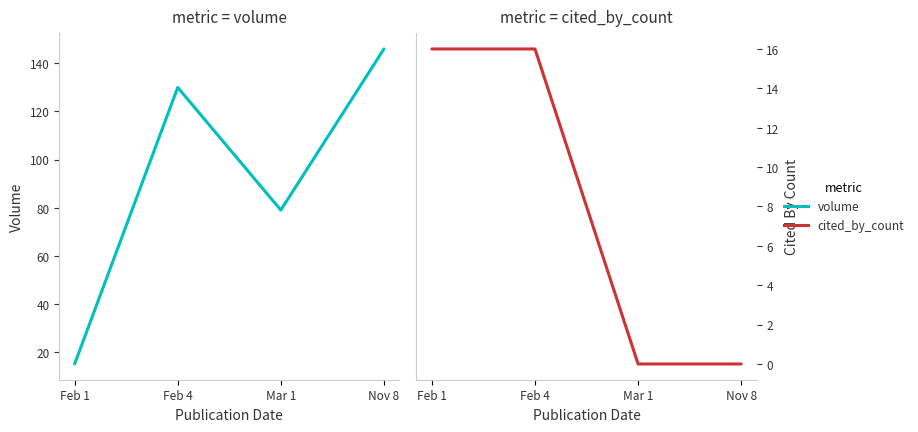

Reading right to left, what are all the values shown in this chart?

volume: Nov 8=146	Mar 1=79	Feb 4=130	Feb 1=15
cited_by_count: Nov 8=0	Mar 1=0	Feb 4=16	Feb 1=16